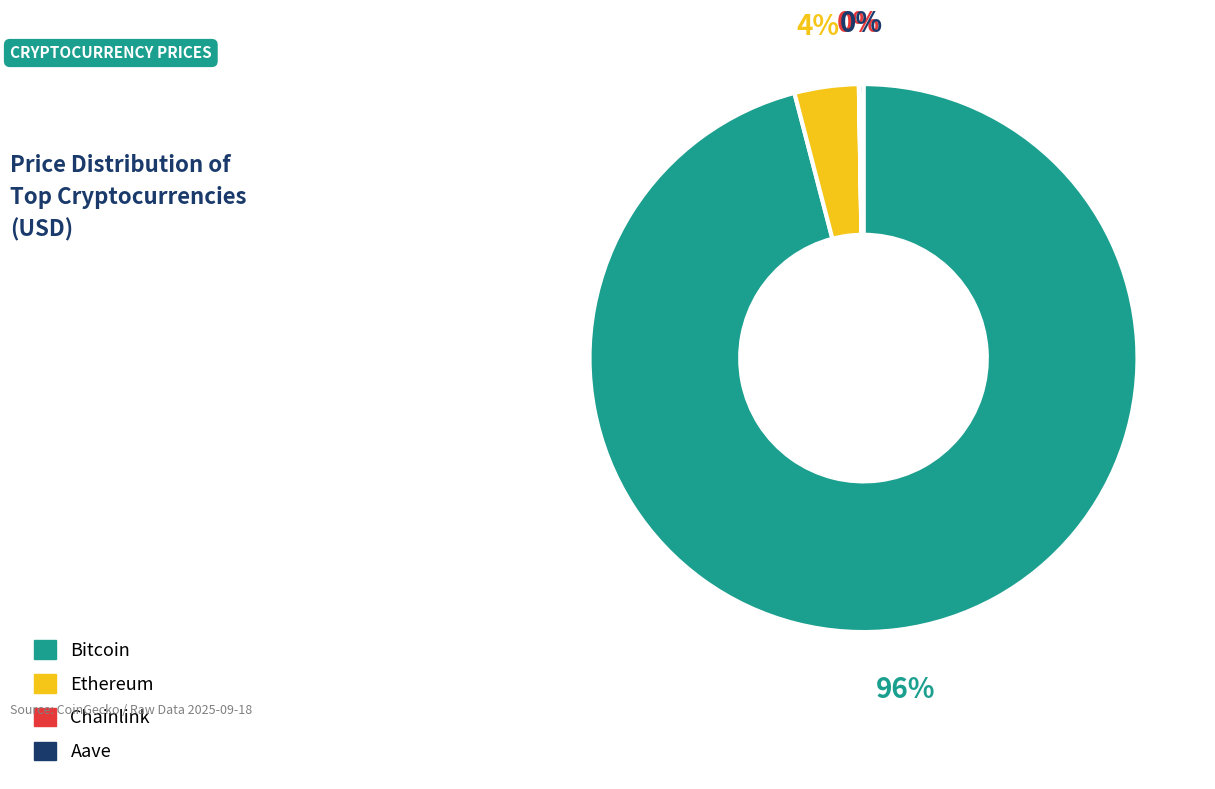

To the nearest percent, what is the difference between the largest and smallest slice percentages?

96%